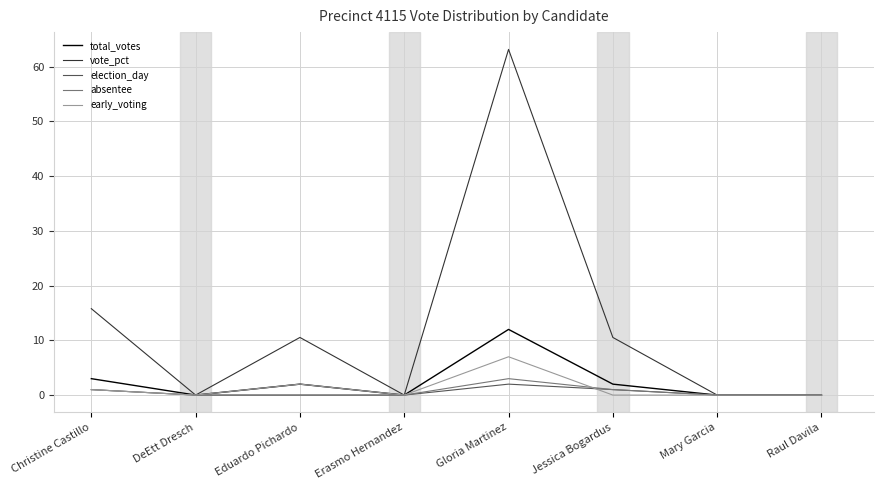

What is the highest value of the early_voting series?

7.0